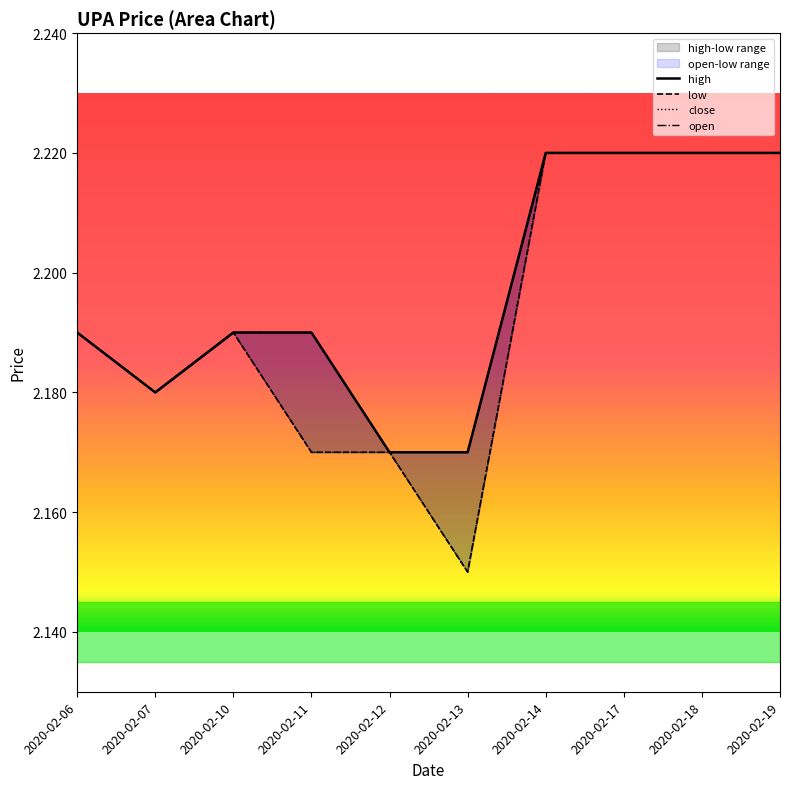

Which has a higher value, 2020-02-14 or 2020-02-11?

2020-02-14